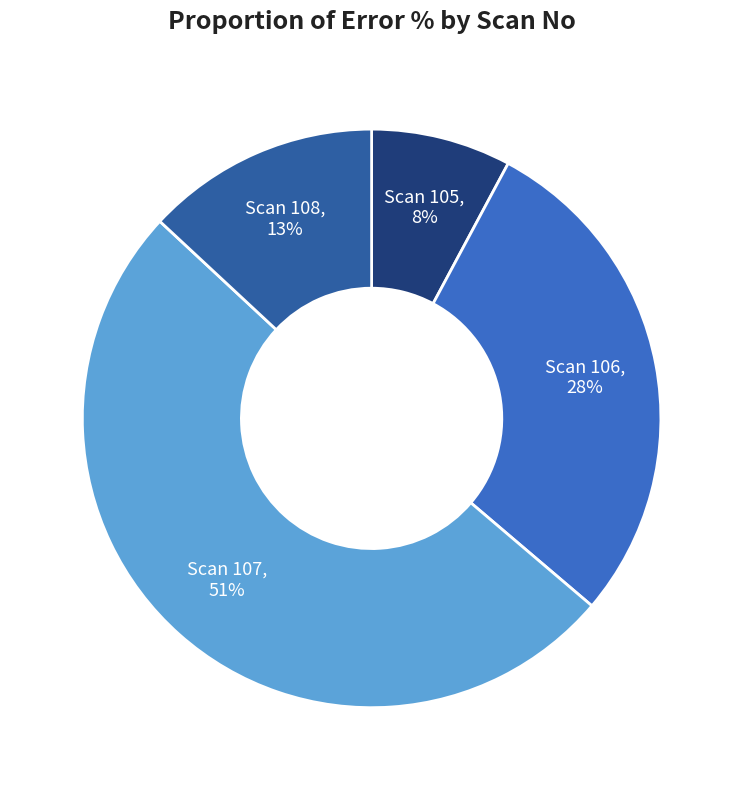

To the nearest percent, what is the average slice percentage?

25%